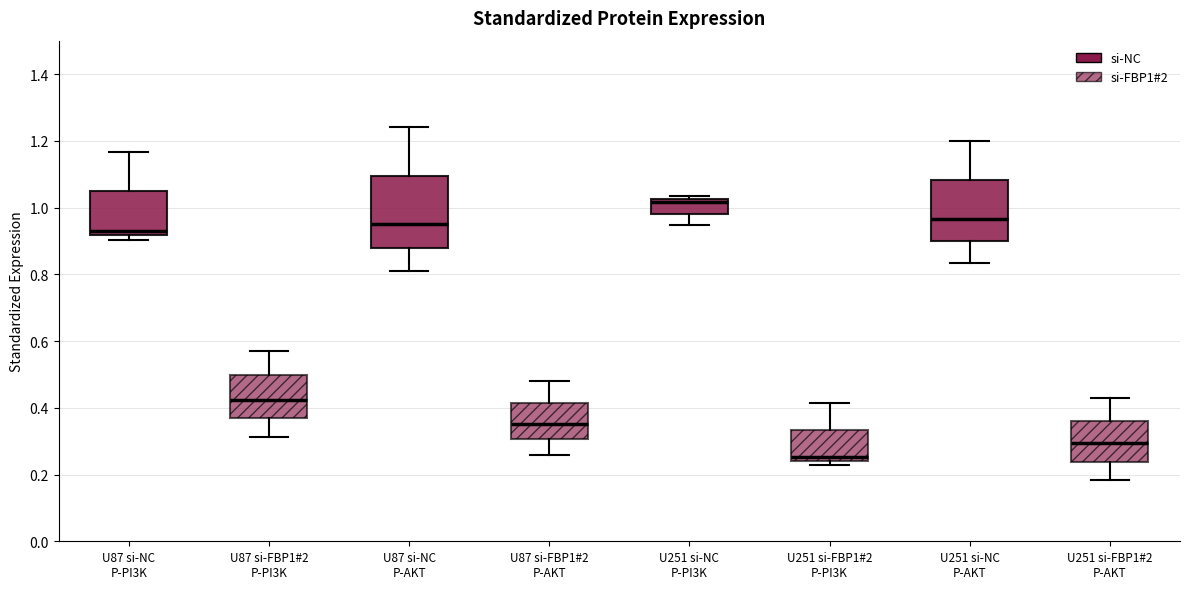

Where does the median line of the box for U87 si-NC P-PI3K sit on the y-axis? The values are not printed on the chart, so give them approximately, as read against the axis.

0.94